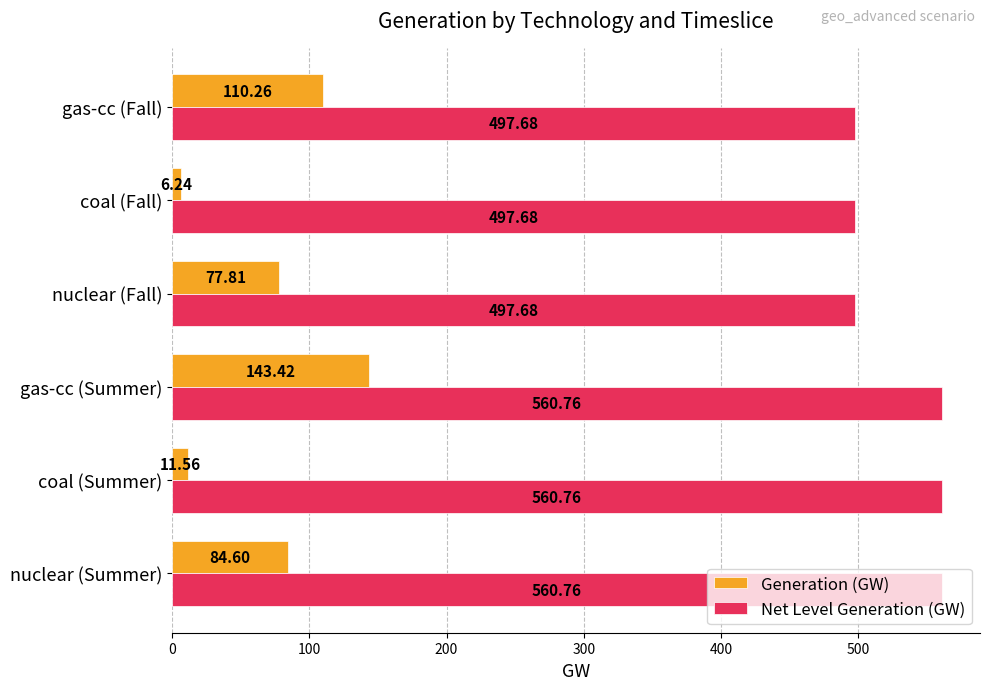

At which category is the sum across all series the highest?

gas-cc (Summer)